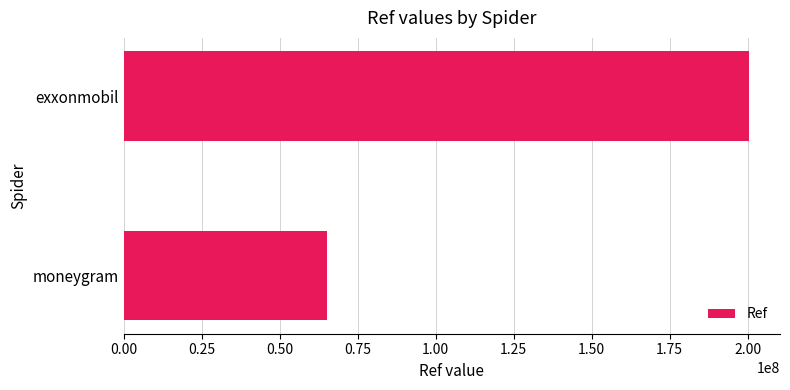

List the labels in order of value, smallest first.

moneygram, exxonmobil